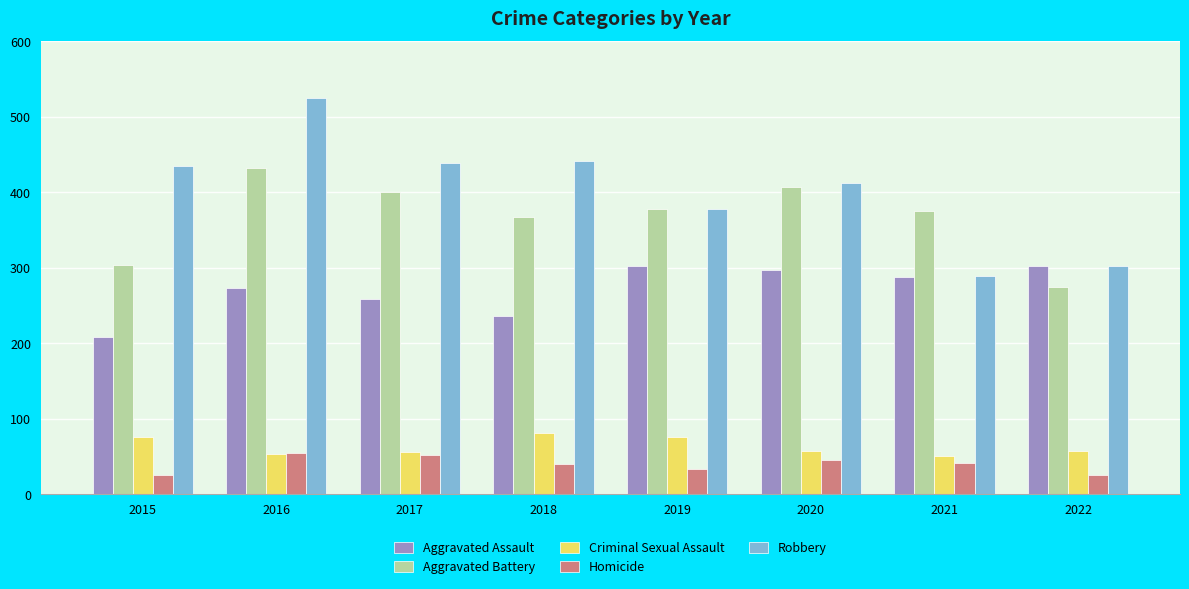

What is the minimum value shown in the chart?

25